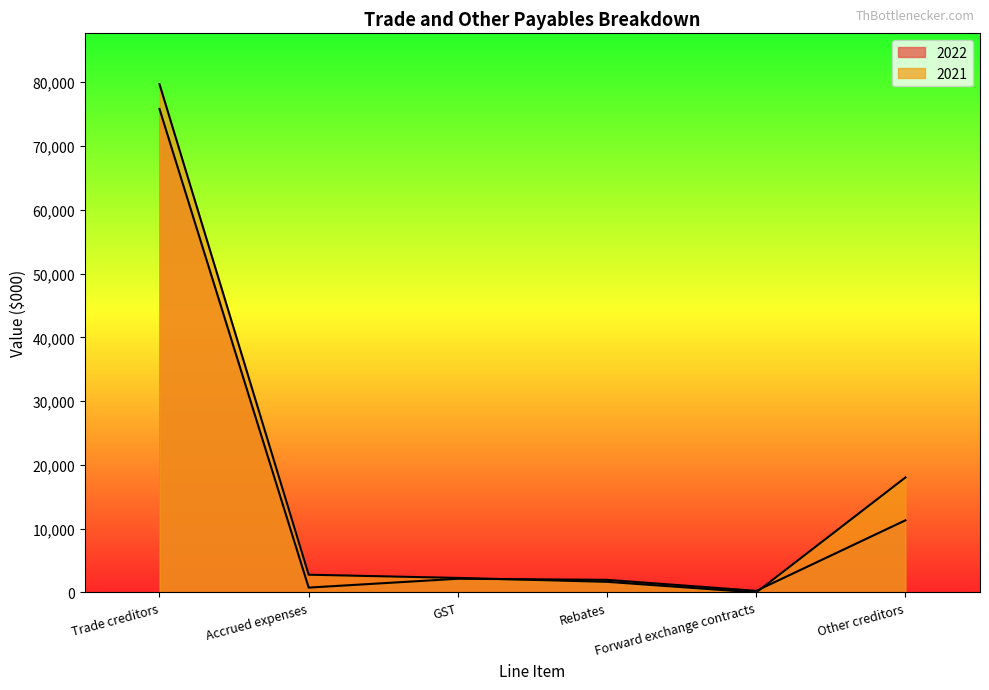

How many lines are shown in the chart?

2